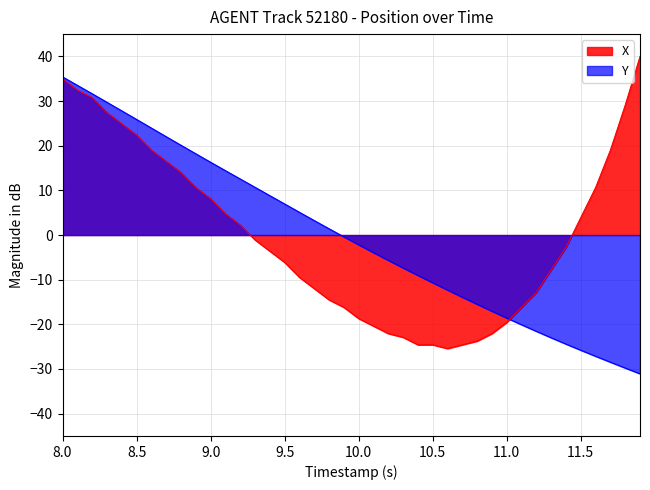

What is the minimum value shown in the chart?

-31.1